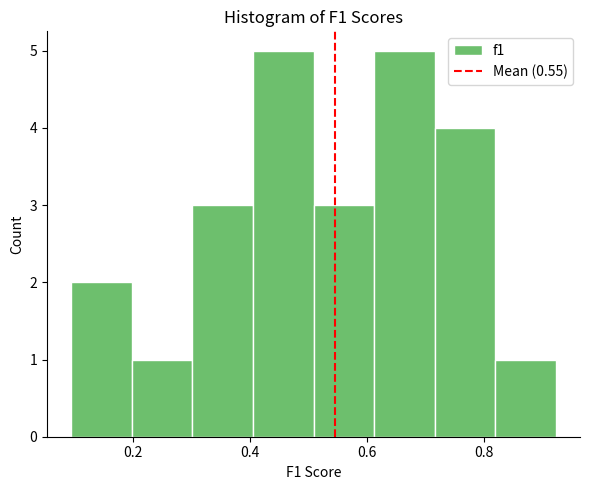

Reading left to right, transcribe this chart: for each bar, give the range it covers on the x-axis and its height. Neither the bar edges nor the heights are printed on the chart, so give them approximately, as read against the axes.

0.10 to 0.20: 2
0.20 to 0.30: 1
0.30 to 0.40: 3
0.40 to 0.50: 5
0.50 to 0.62: 3
0.62 to 0.72: 5
0.72 to 0.82: 4
0.82 to 0.92: 1